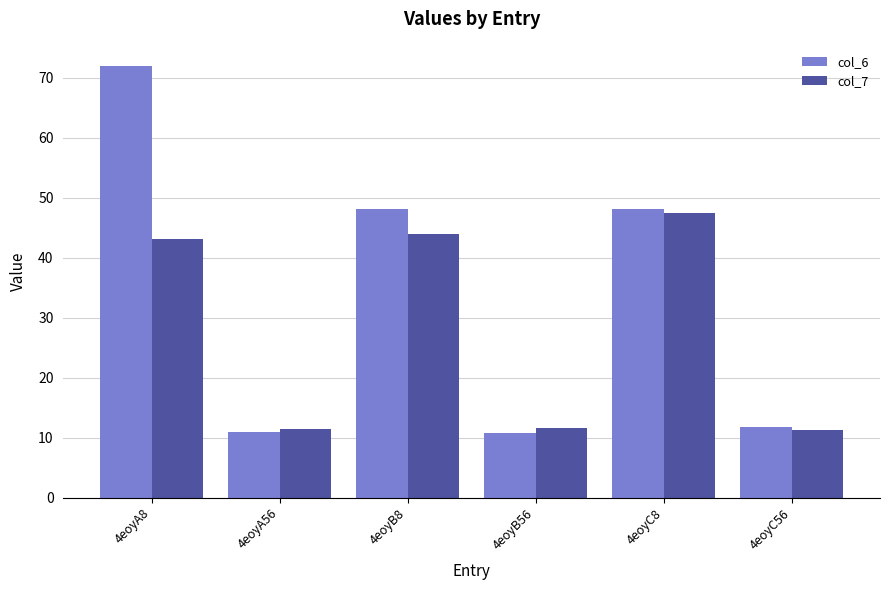

How many bars are there in total?

12